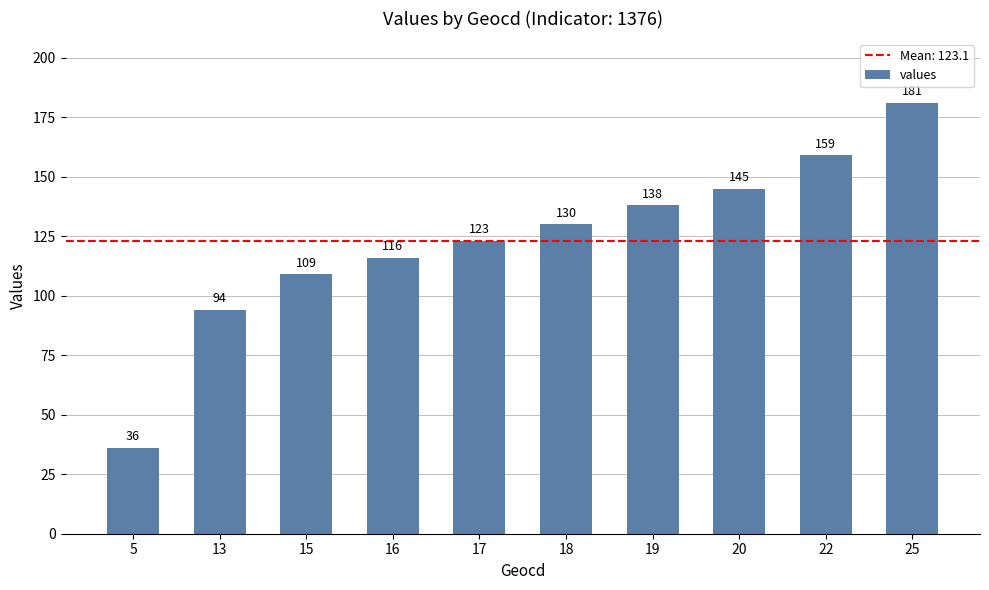

What is the value of the 10th bar from the left?

181